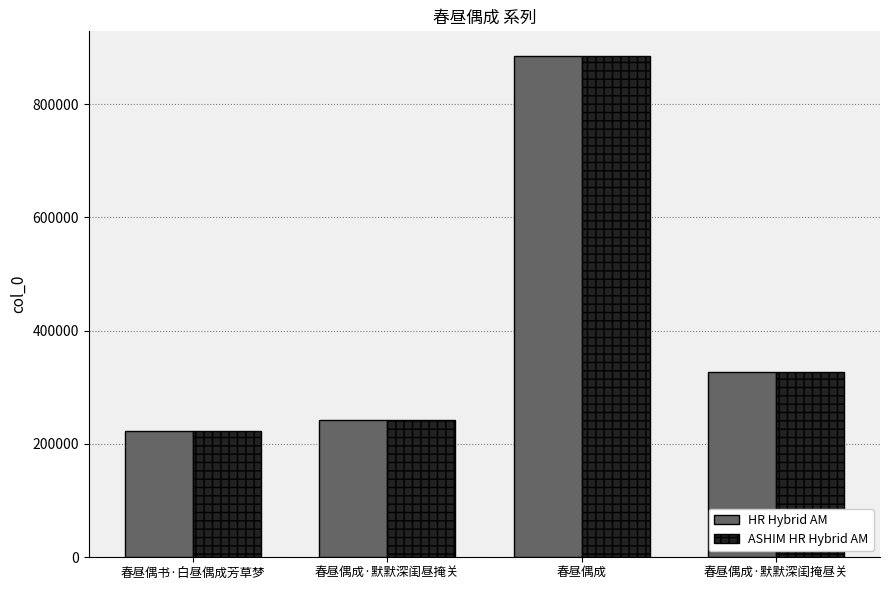

What is the sum of the ASHIM HR Hybrid AM values at 春昼偶成 and 春昼偶书·白昼偶成芳草梦?

1106654